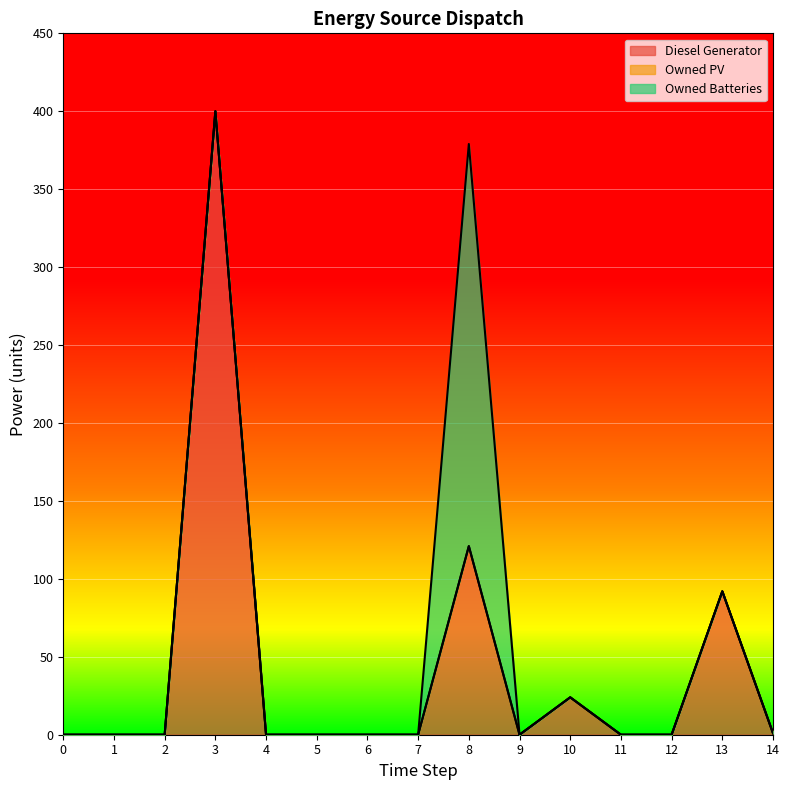

The Diesel Generator series shows 141 at 0. True or false?

False